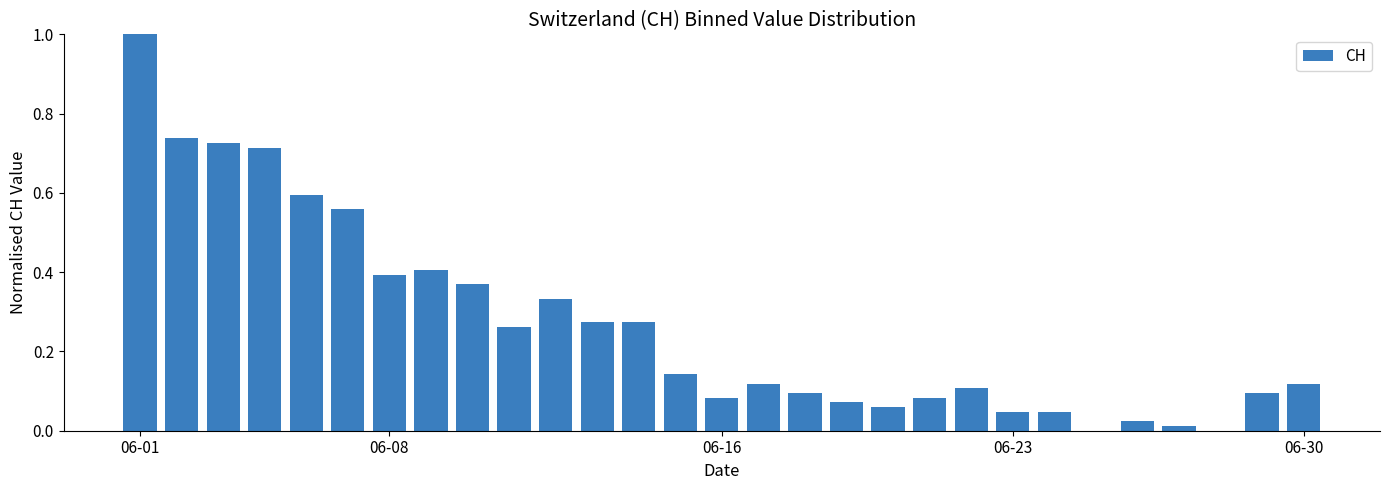

What is the maximum value shown in the chart?

1.0